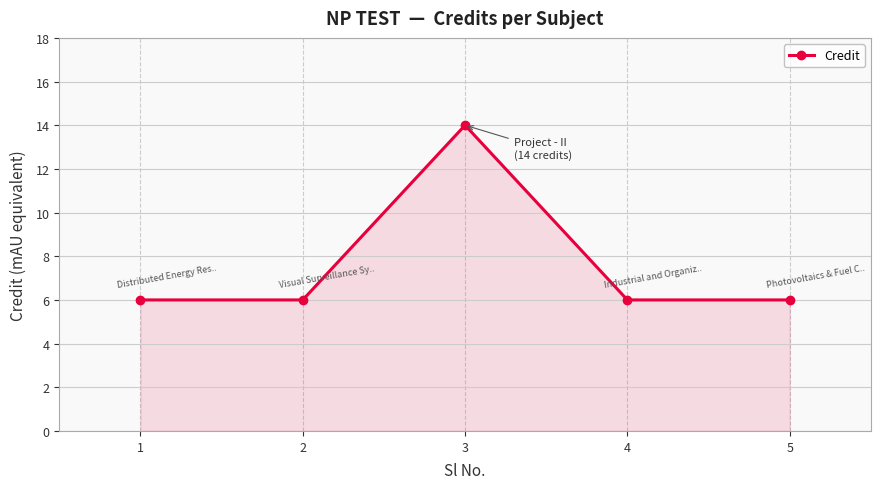

Between 3 and 4, which is larger?

3